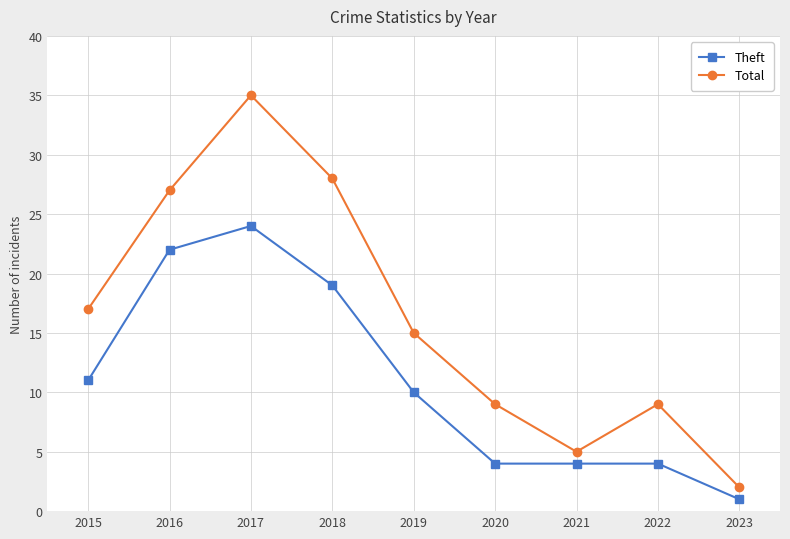

What is the sum of all Total values?

147